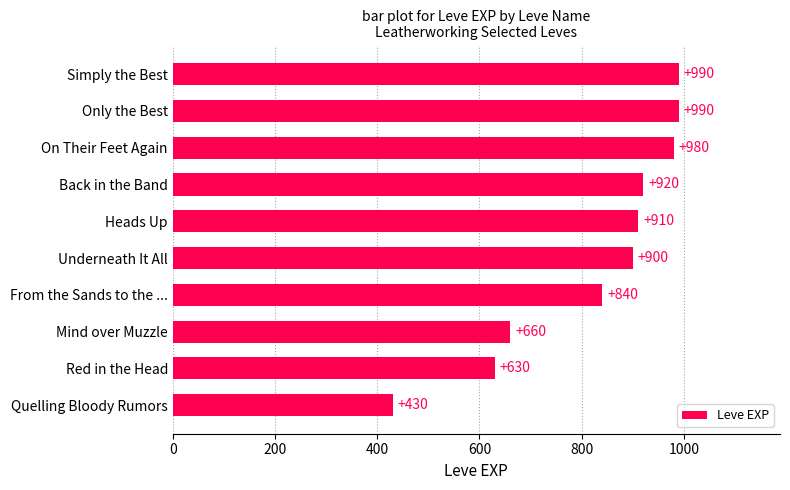

What is the difference between the values at Simply the Best and Underneath It All?

90